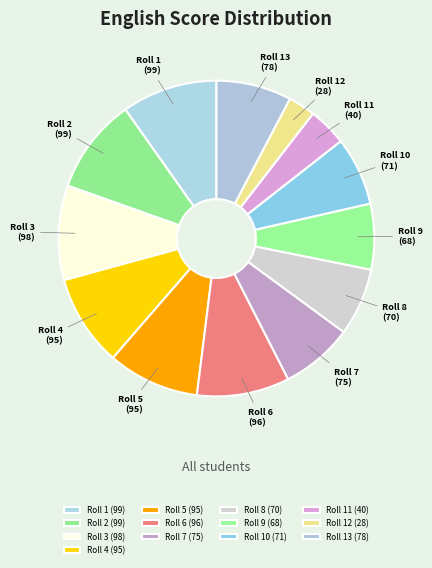

Which category has the smallest portion of the pie?

Roll 12